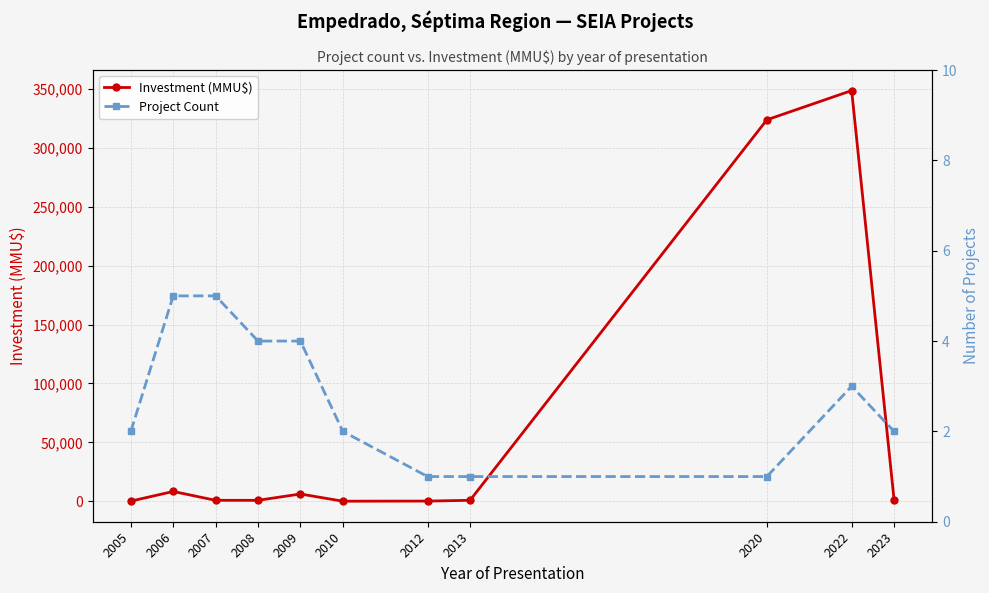

List the series in order of their peak value, highest first.

Investment (MMU$), Project Count